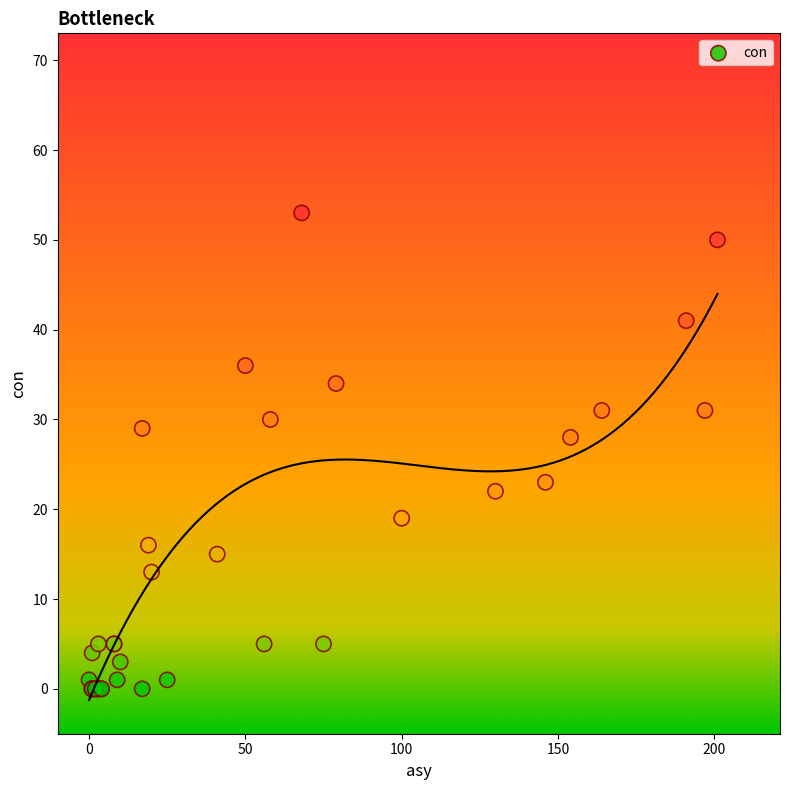

What Y value in the scatter plot is closest to 26?

28